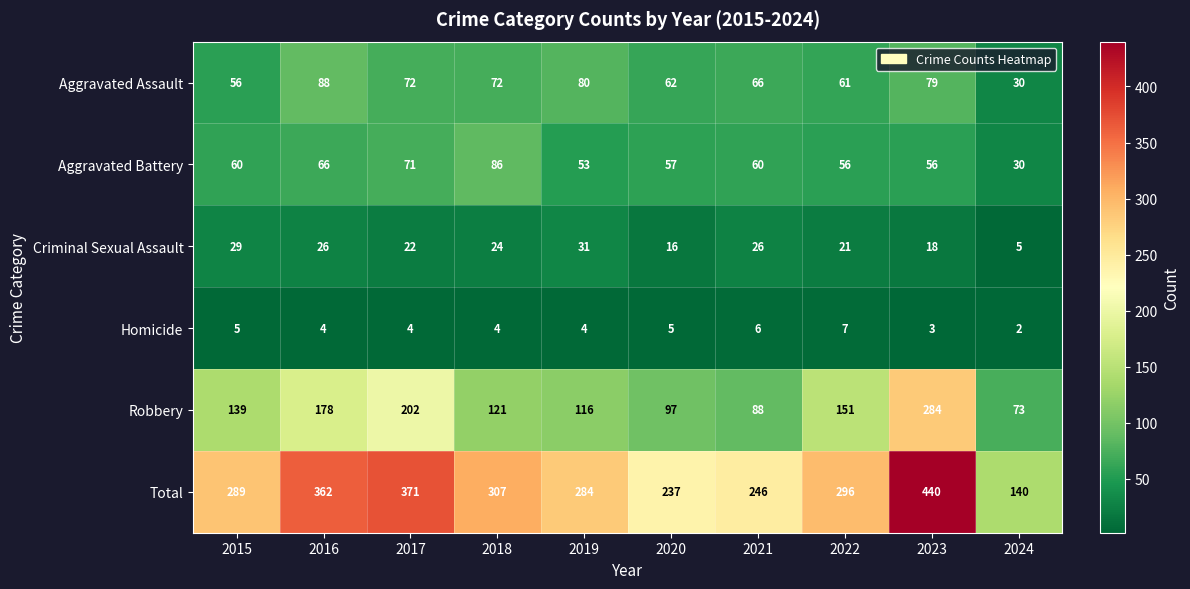

What is the difference between the maximum and minimum values in the Total series?

300